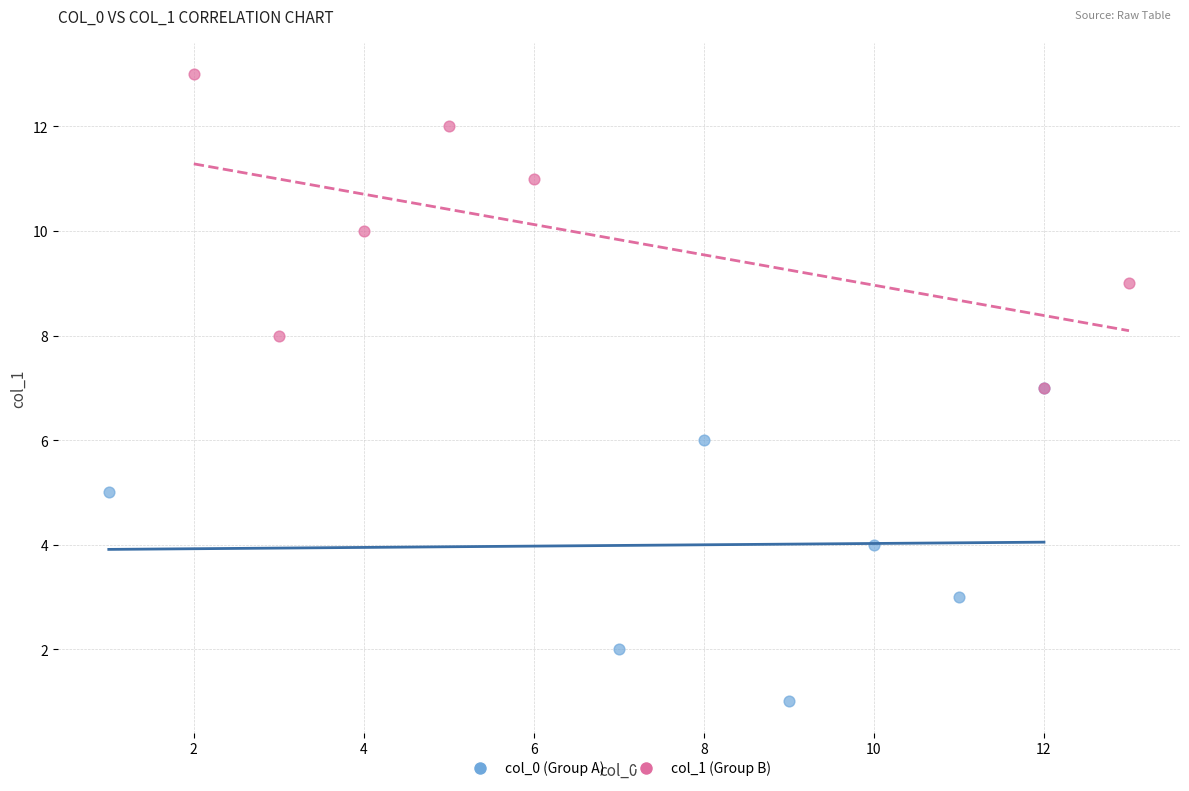

Which series contains the highest Y value?

col_1 (Group B)